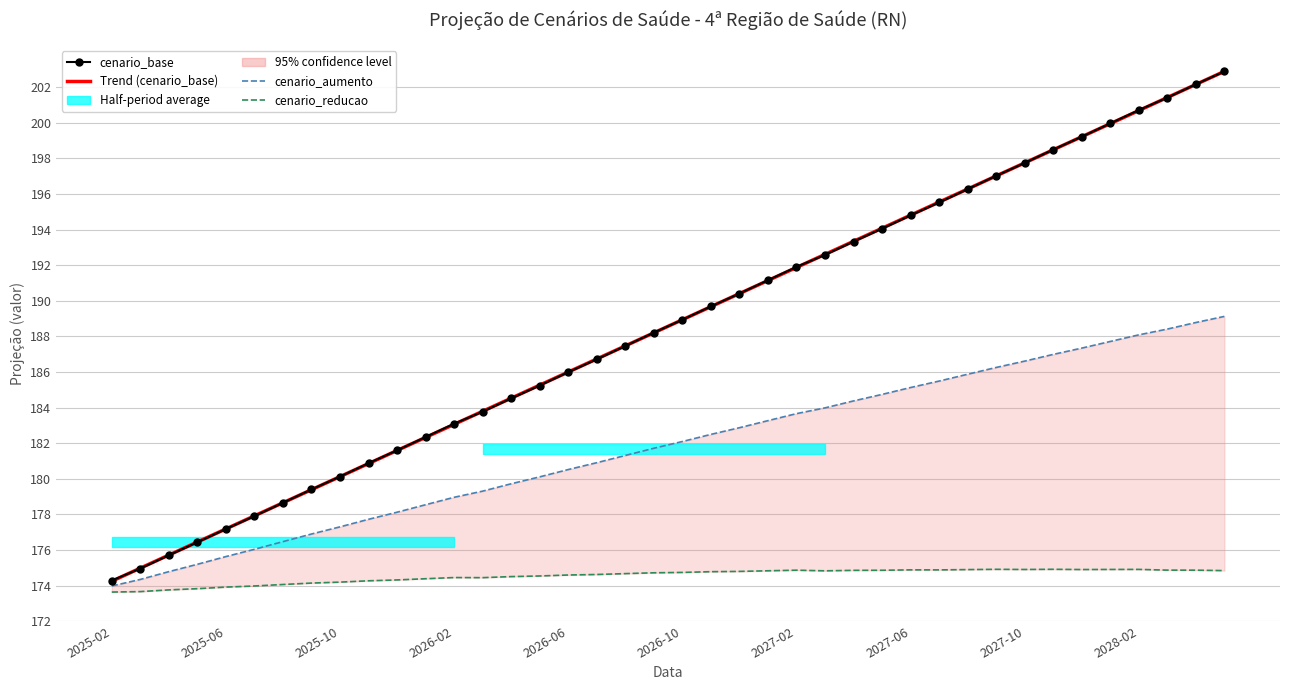

What is the value of the cenario_base point at the 24th from the left?

191.2